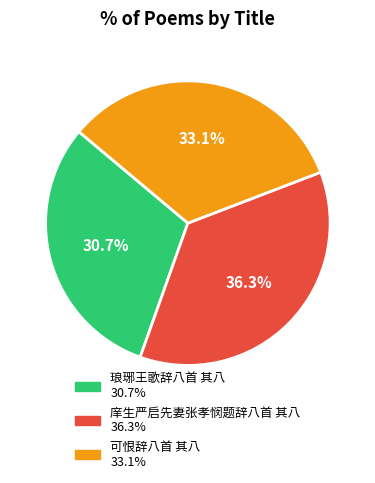

Rank the categories by value from highest to lowest.

庠生严启先妻张孝悯题辞八首 其八, 可恨辞八首 其八, 琅琊王歌辞八首 其八